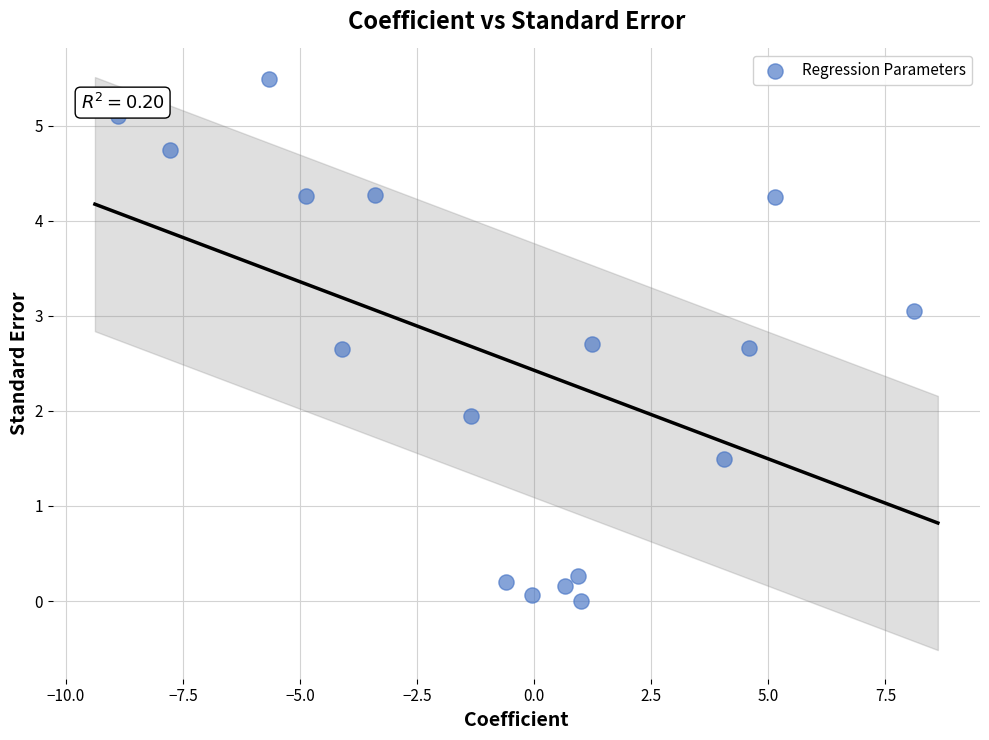

What is the range of X values (max minus min)?

17.0